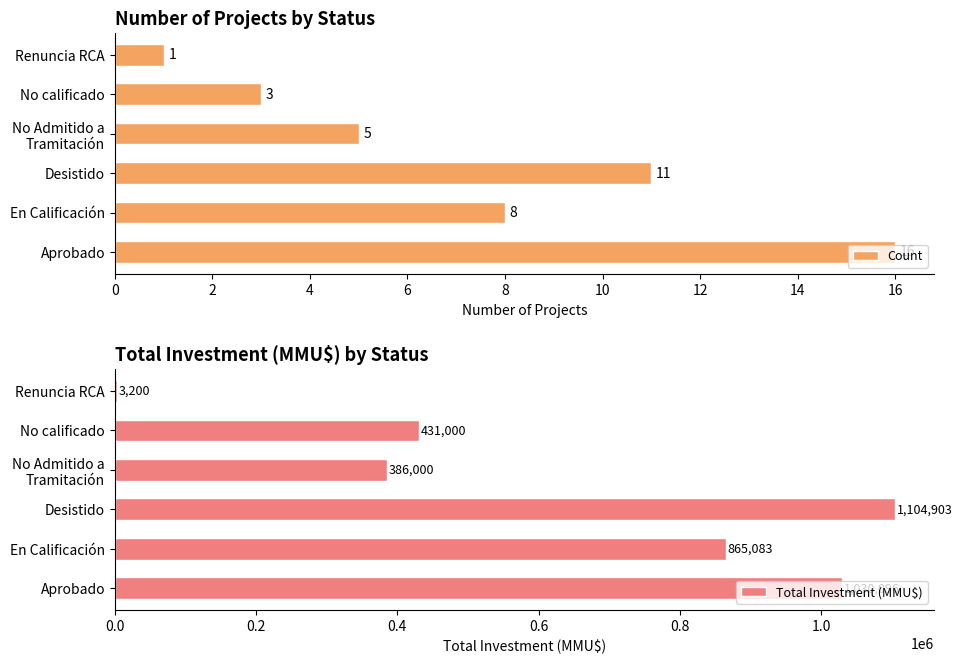

How many bars are there in each group?

2